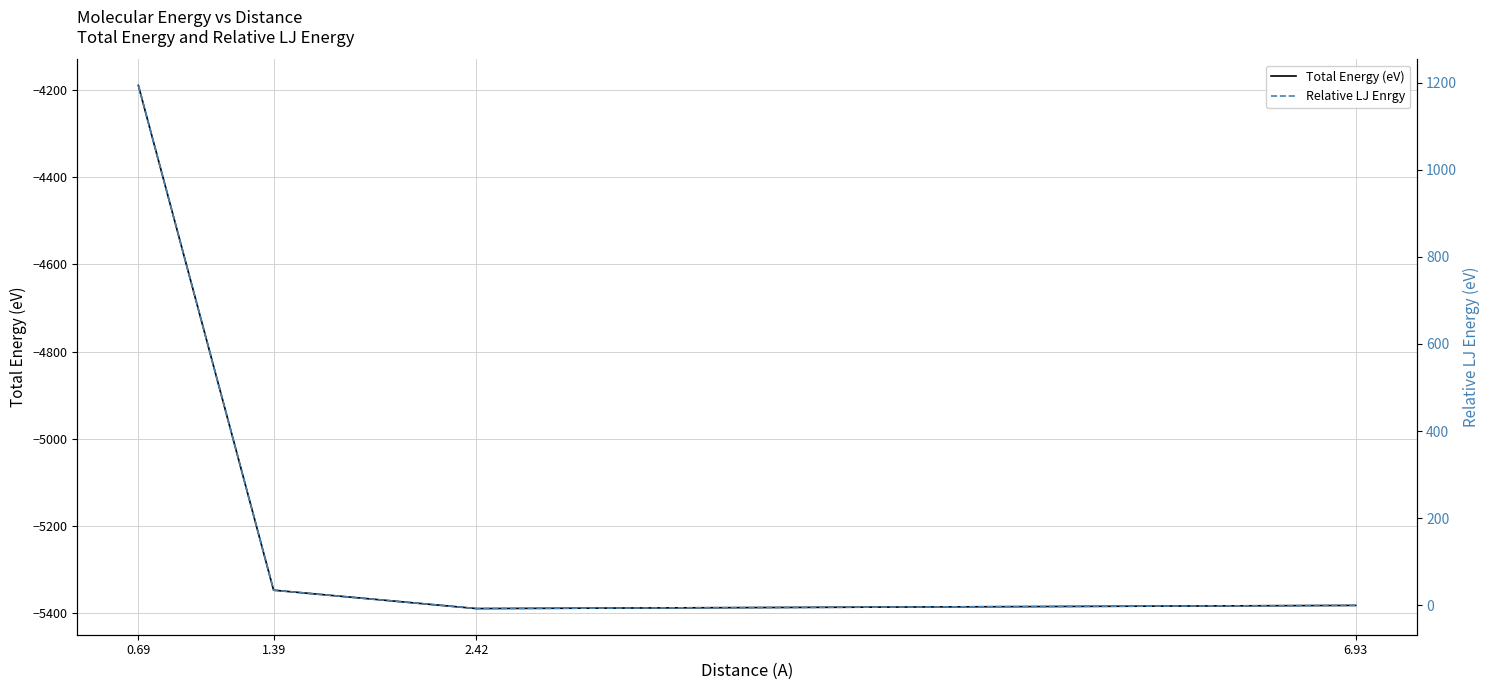

Is this an area chart (filled region under the line)?

No